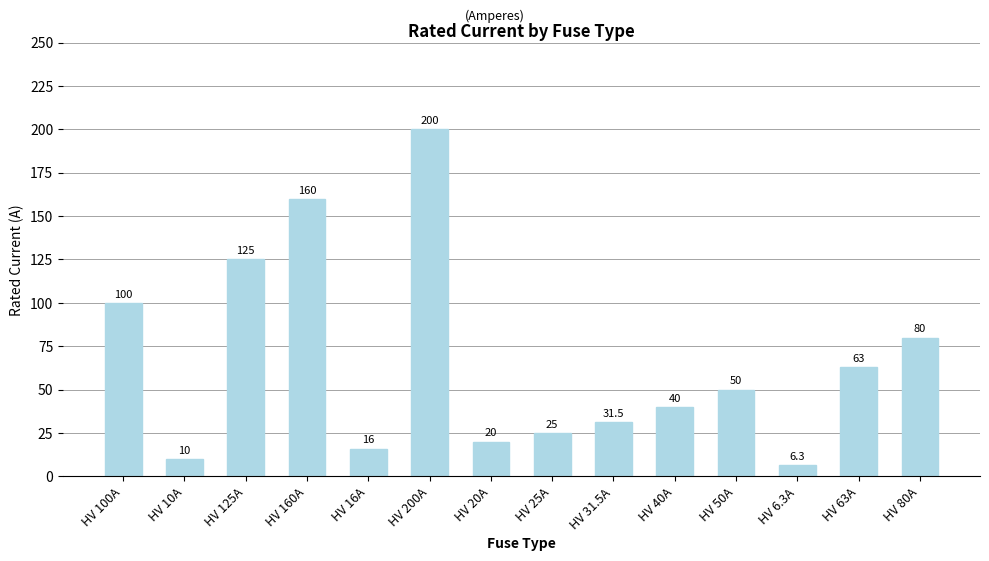

At which category does the chart reach its minimum across all series?

HV 6.3A